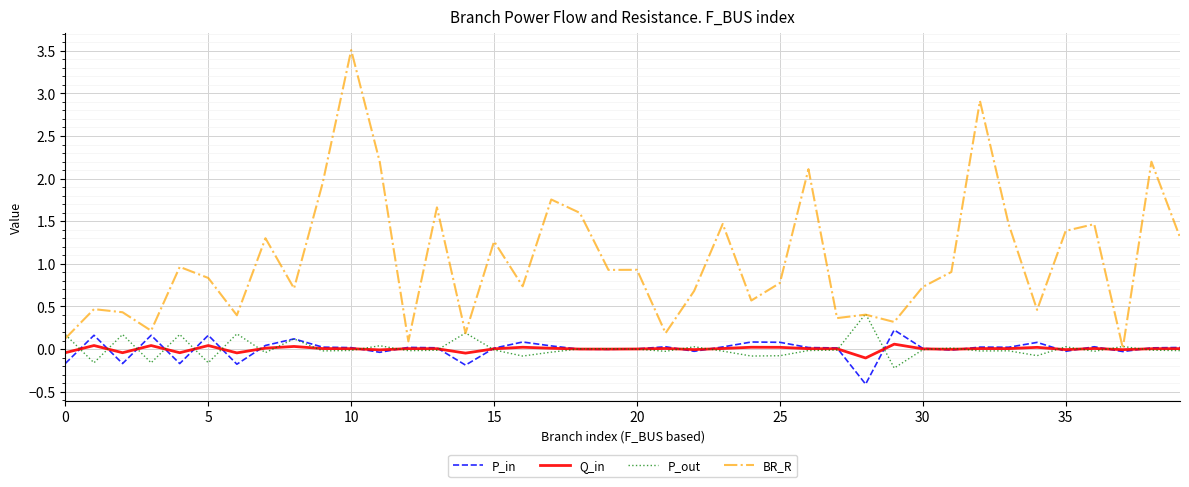

What is the maximum value shown in the chart?

3.5